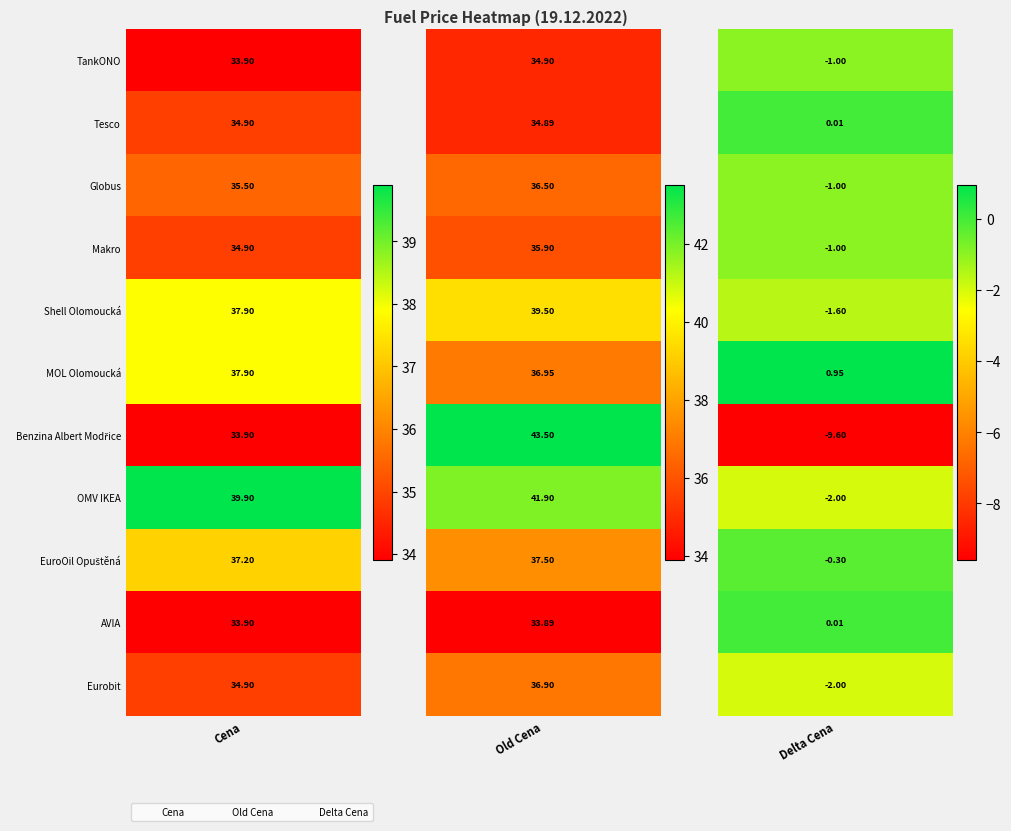

True or false: Globus has a value of 36.5 at Tesco.

True